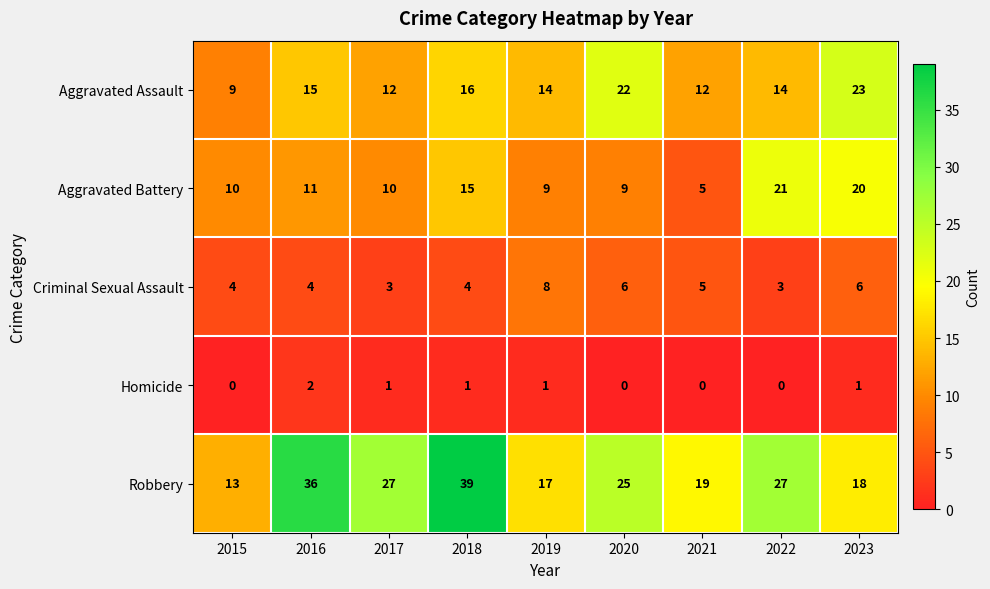

What is the total value across all series at 2015?

36